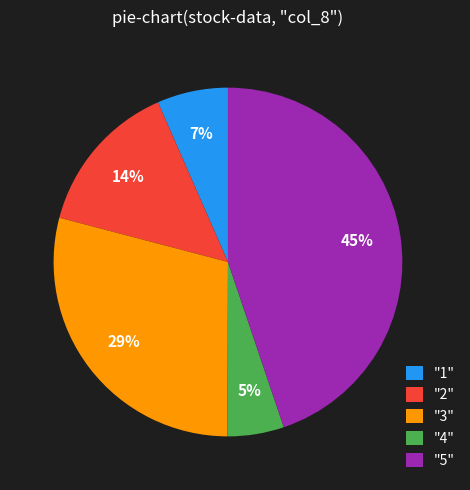

To the nearest percent, what is the difference between the largest and smallest slice percentages?

40%